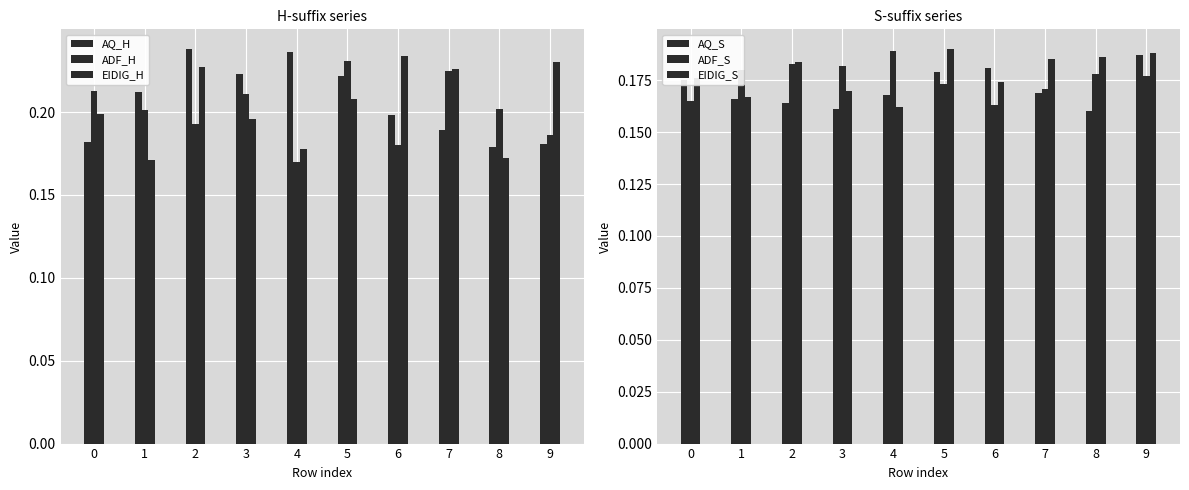

What is the greatest value displayed?

0.2